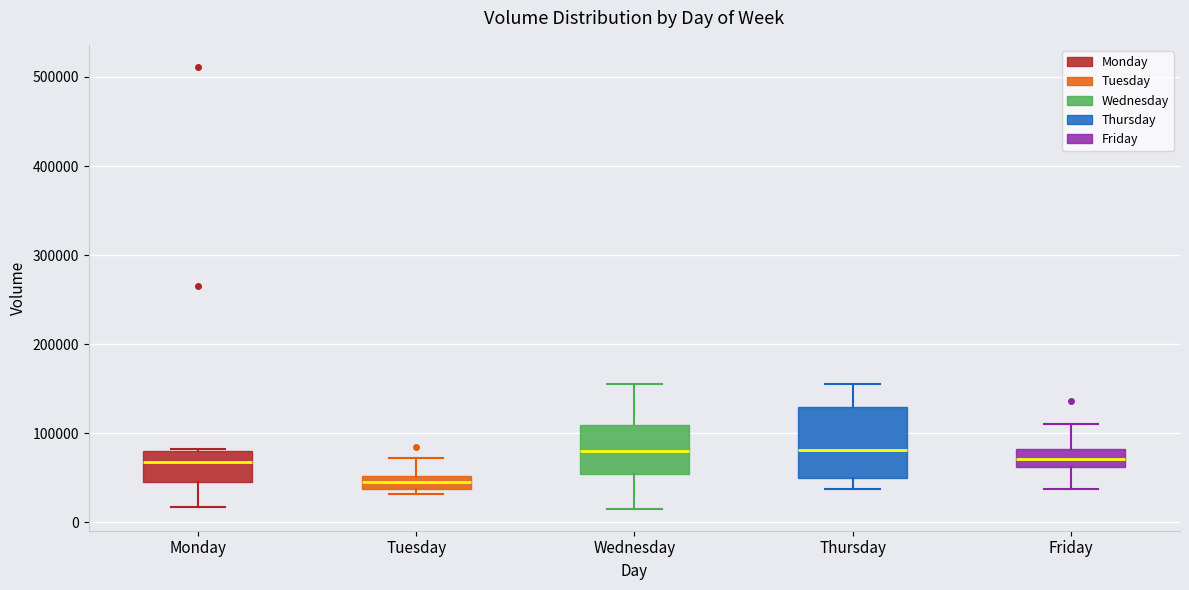

Comparing the boxes themselves (not the whiskers), which one is the tallest?

Thursday